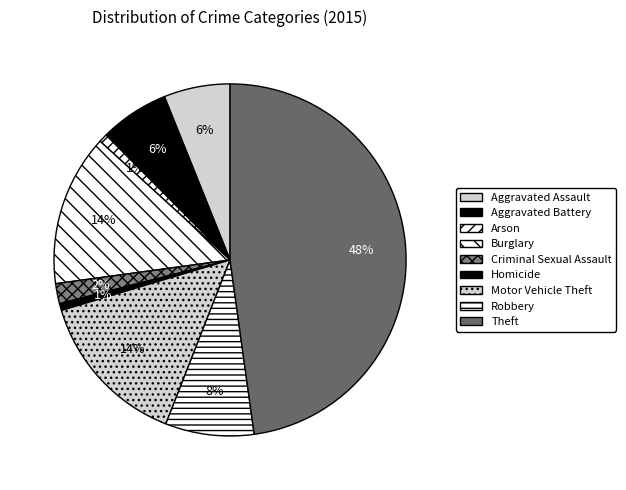

To the nearest percent, what percentage of the pie is Burglary?

14%